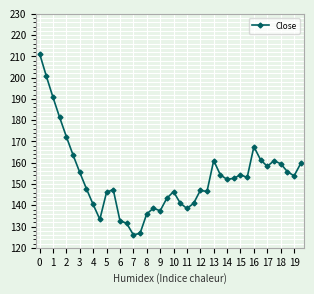

What is the sum of all values?

6127.8